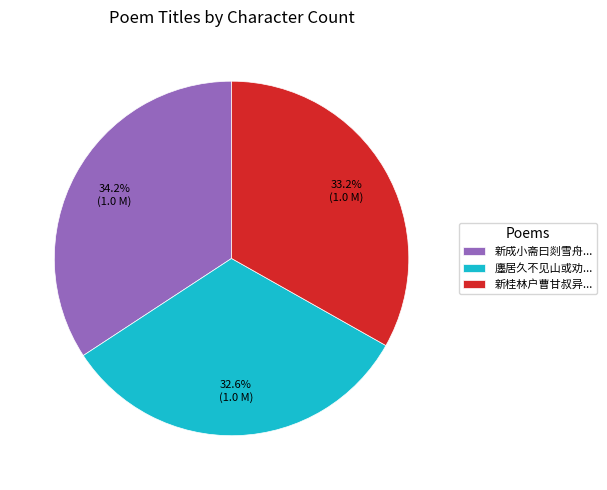

Is there any slice that represents more than half of the pie?

No